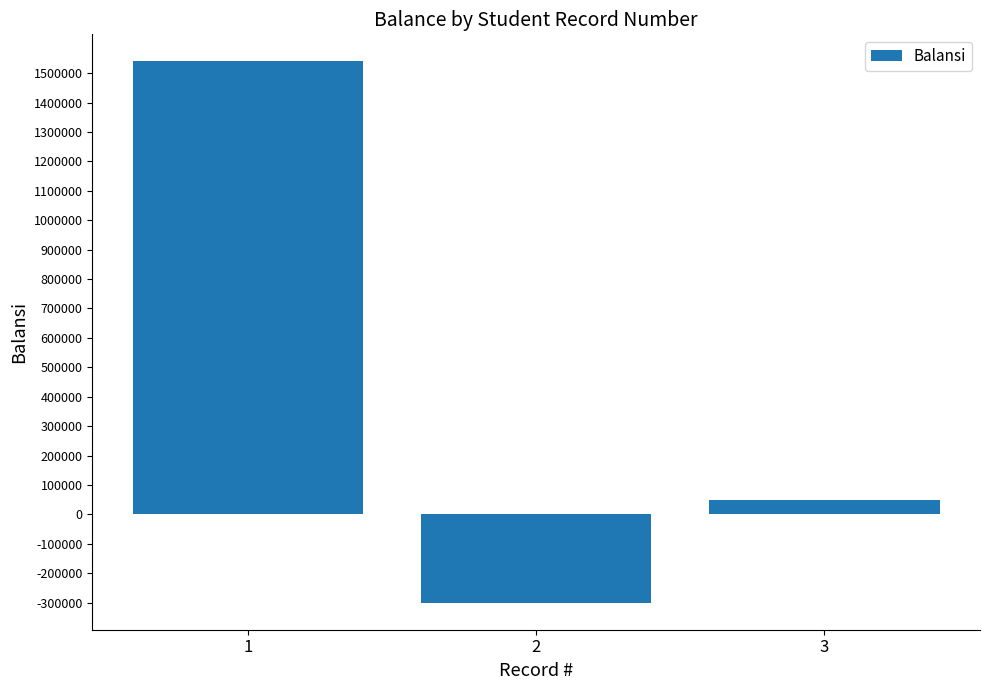

Between 3 and 2, which is larger?

3